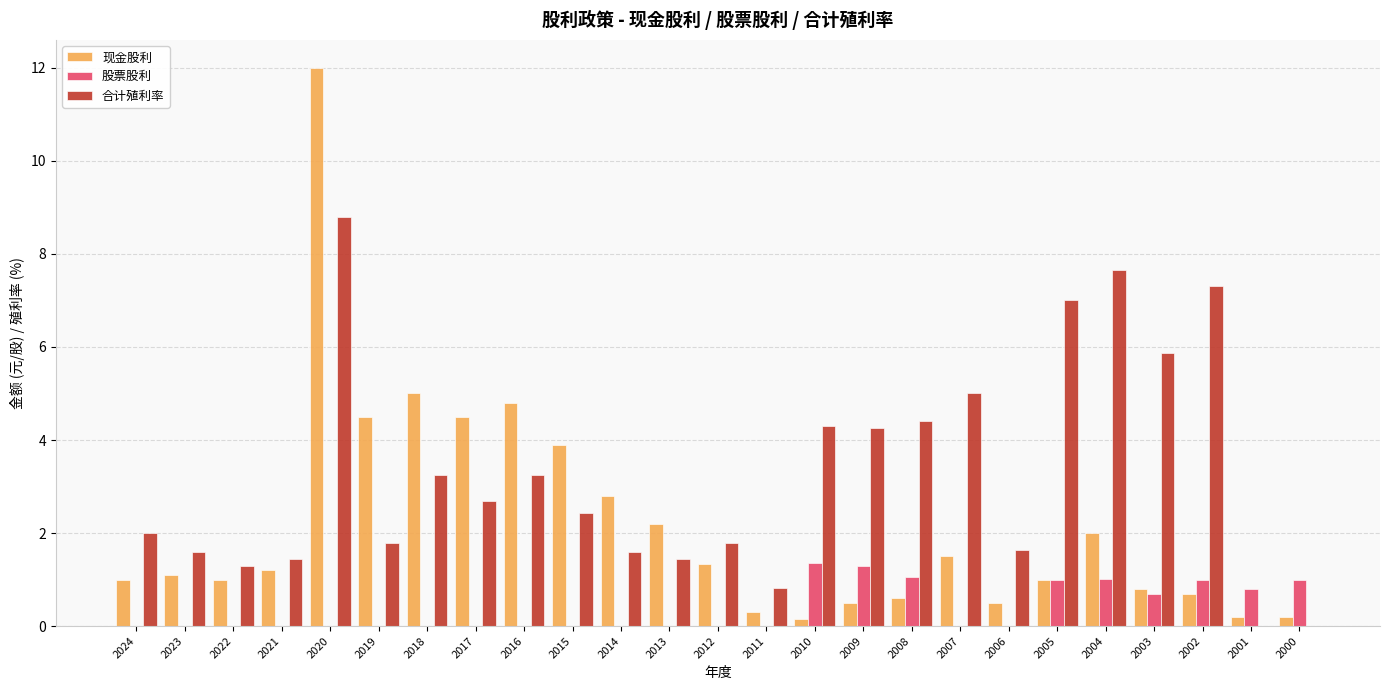

Between 2018 and 2009, which series saw the biggest shift?

现金股利